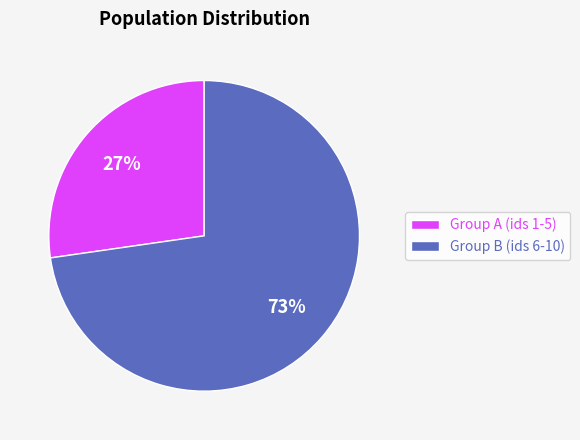

What is the ratio of the value at Group B (ids 6-10) to the value at Group A (ids 1-5)?

2.7